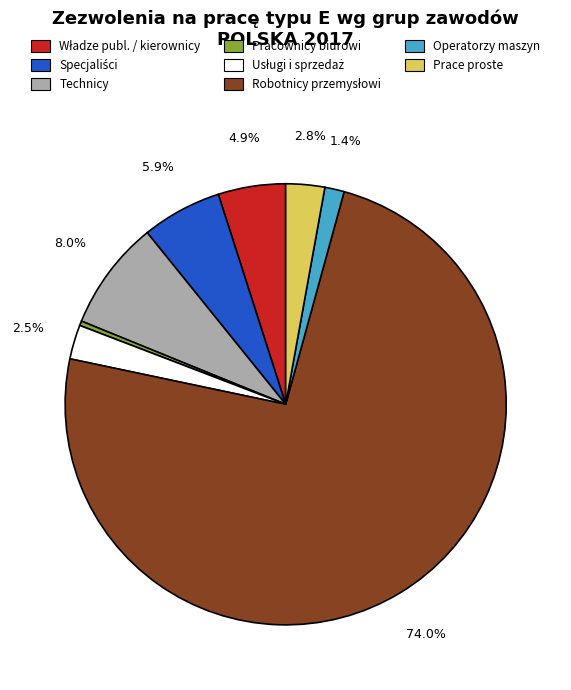

Between Pracownicy biurowi and Technicy, which is larger?

Technicy